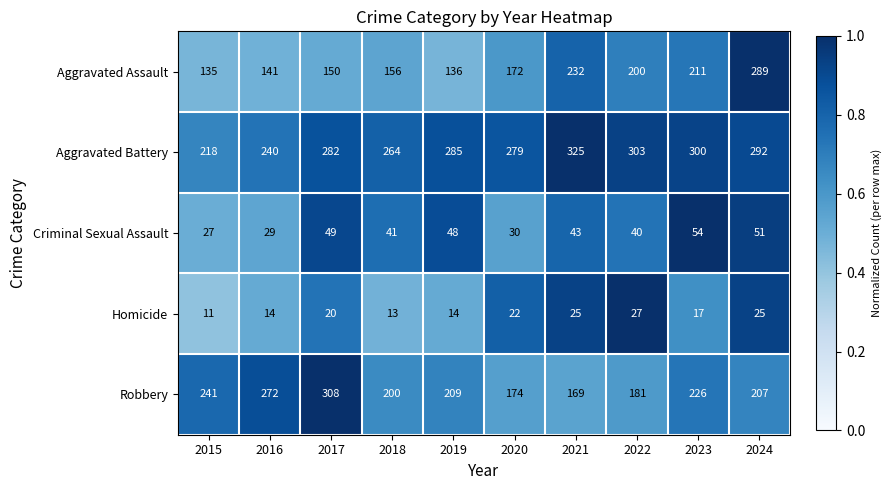

At which category does the chart reach its peak across all series?

2021